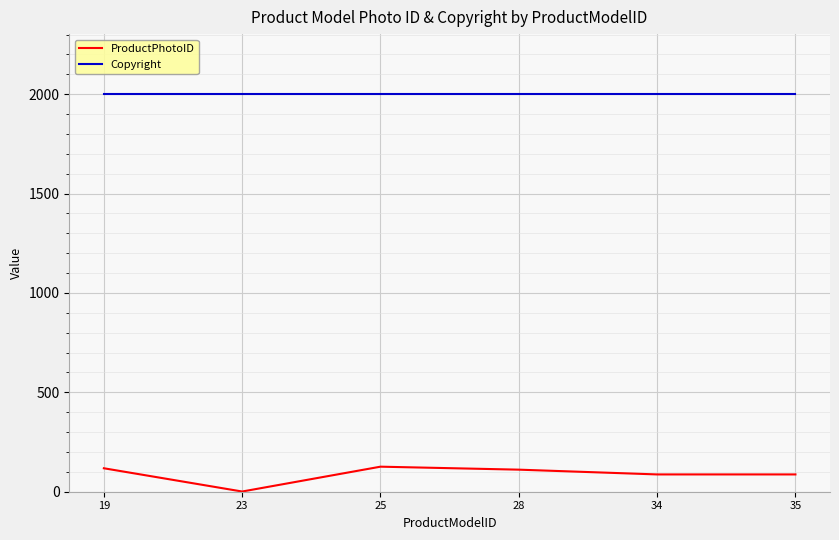

List the series in order of their peak value, highest first.

Copyright, ProductPhotoID